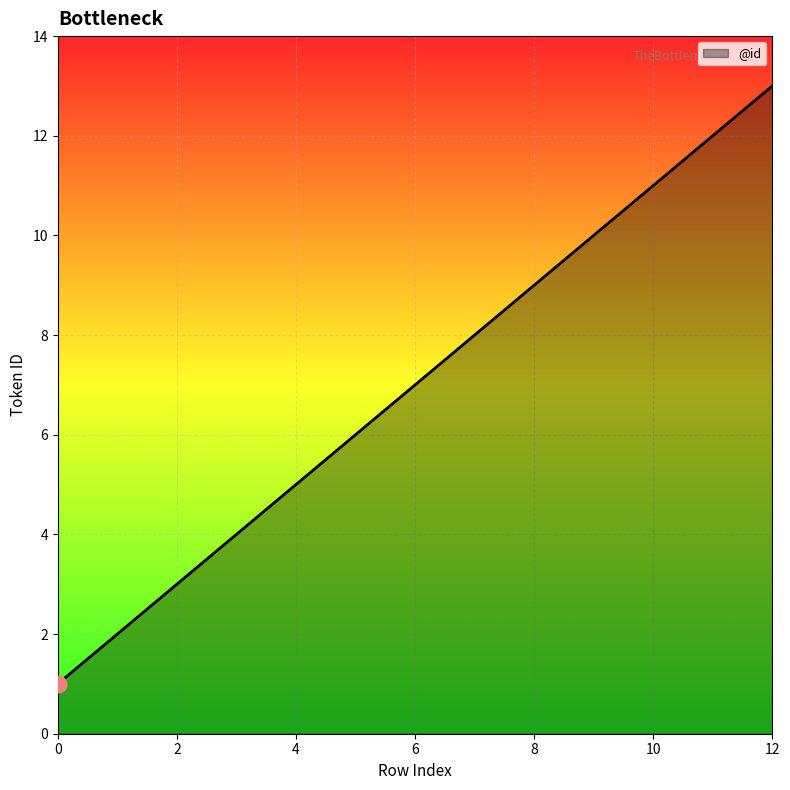

Reading left to right, what are all the values shown in this chart?

1	2	3	4	5	6	7	8	9	10	11	12	13